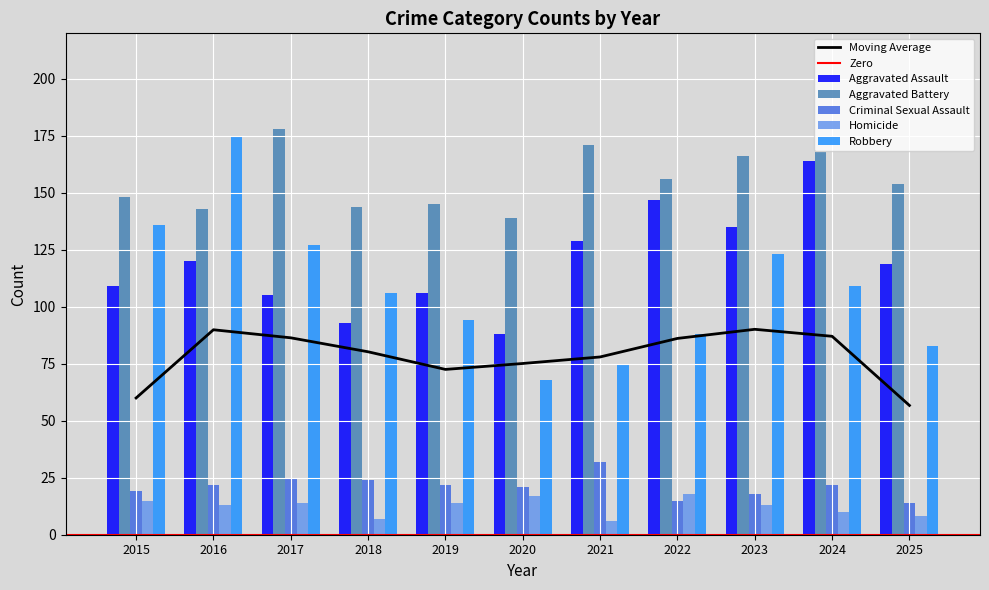

What is the lowest value of the Criminal Sexual Assault series?

14